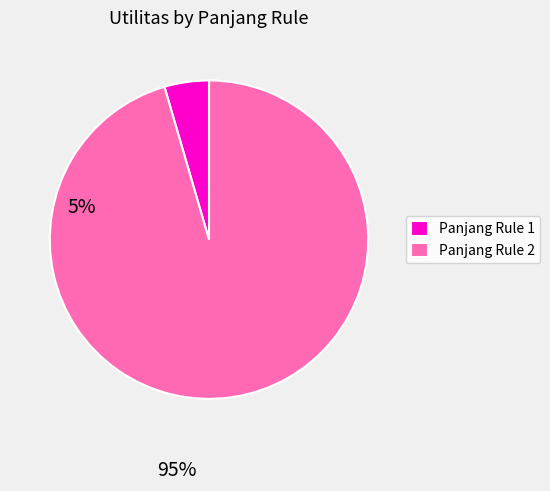

True or false: Panjang Rule 2 accounts for 95% of the total.

True